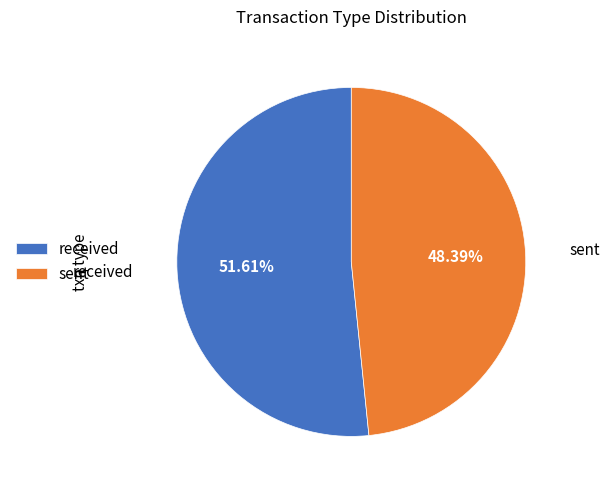

Rank the categories by value from lowest to highest.

sent, received